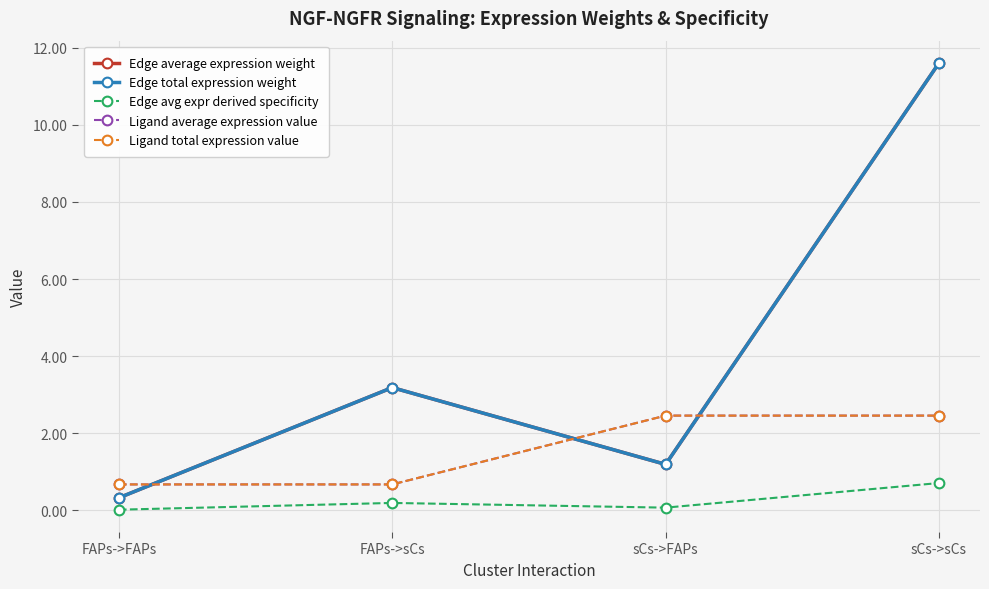

The Edge average expression weight series shows 11.6 at sCs->sCs. True or false?

True